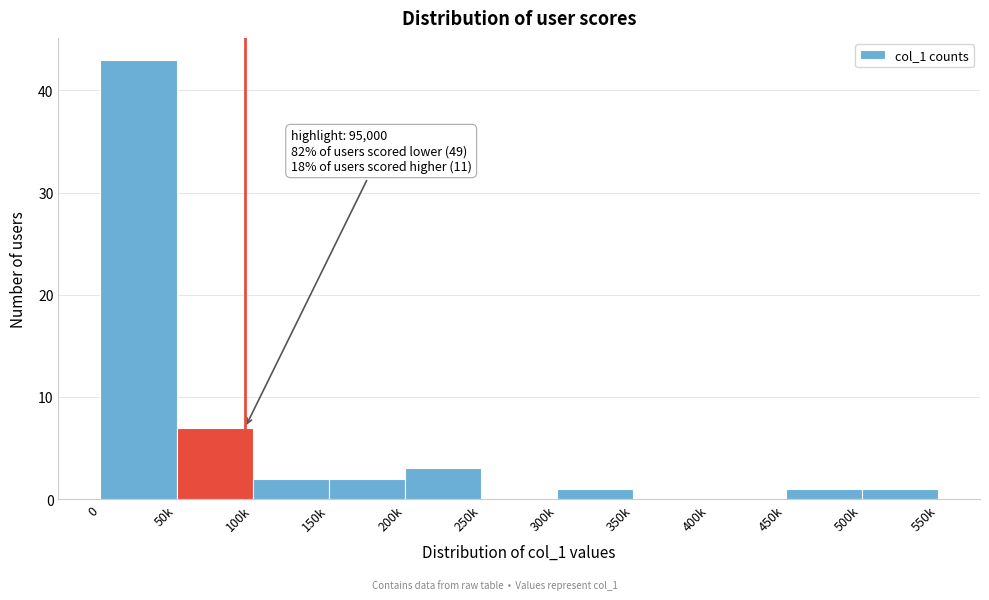

Reading left to right, transcribe all the data shown in this chart.

0=43	50k=7	100k=2	150k=2	200k=3	250k=0	300k=1	350k=0	400k=0	450k=1	500k=1